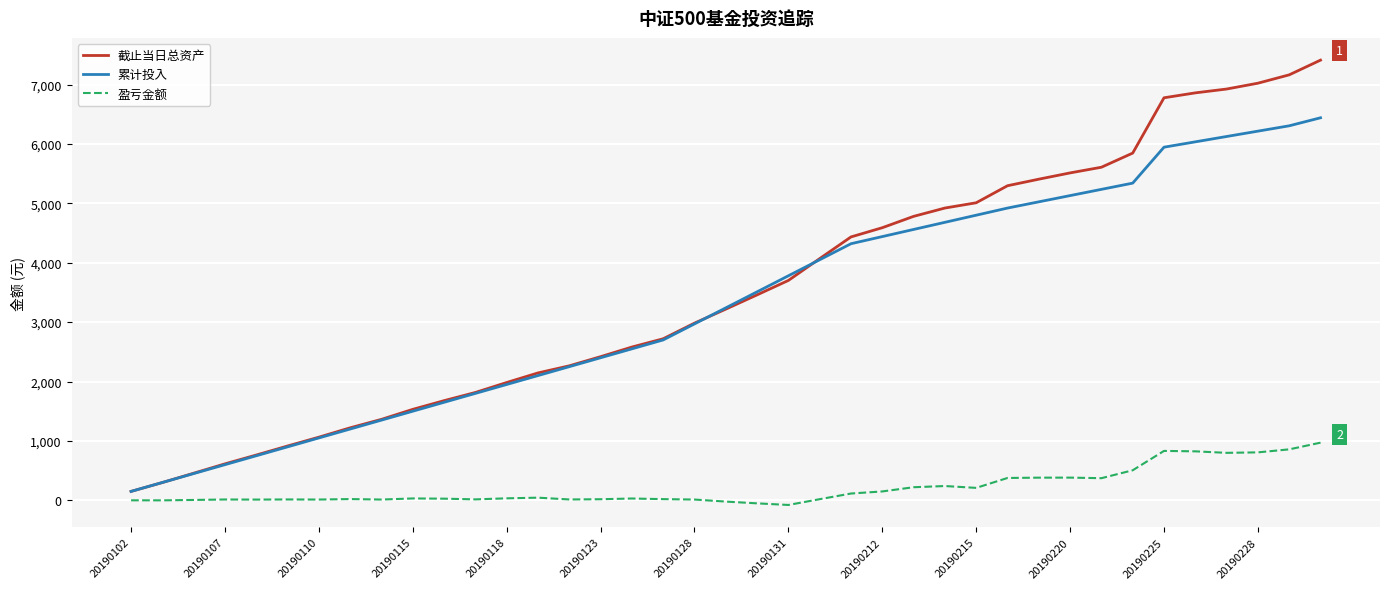

Which series has the widest spread of values?

截止当日总资产